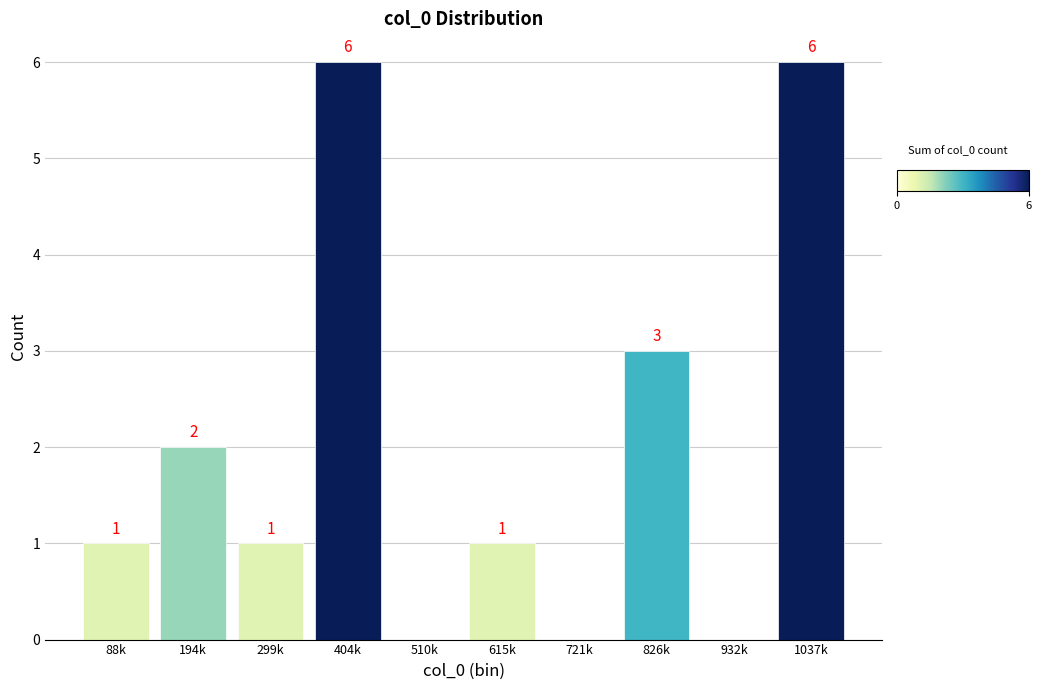

Reading right to left, what are all the values shown in this chart?

1037k=6	932k=0	826k=3	721k=0	615k=1	510k=0	404k=6	299k=1	194k=2	88k=1